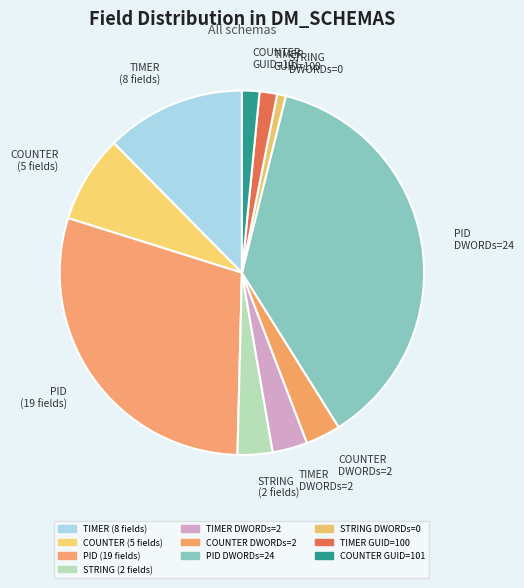

Which has a higher value, STRING DWORDs=0 or TIMER DWORDs=2?

TIMER DWORDs=2